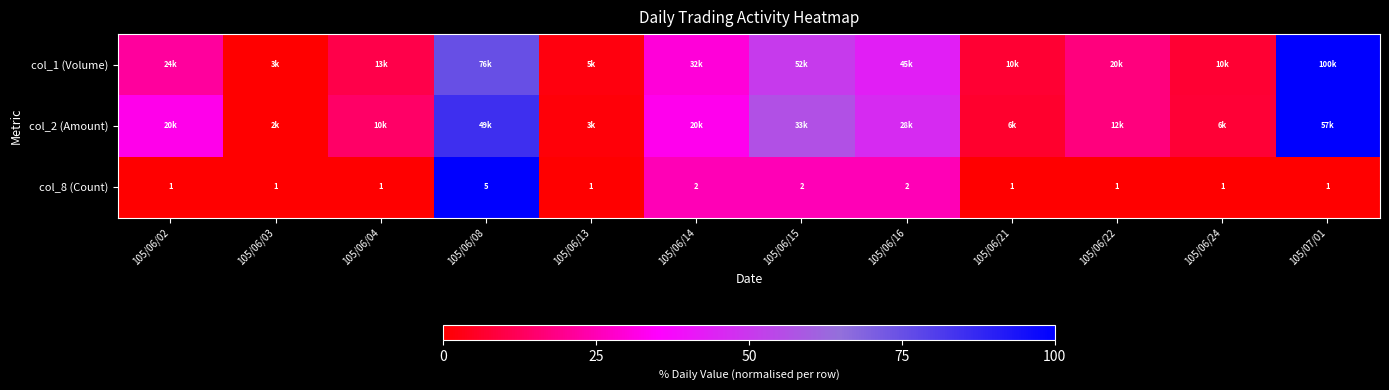

Rank the categories by col_1 (Volume) value from lowest to highest.

105/06/03, 105/06/13, 105/06/21, 105/06/24, 105/06/04, 105/06/22, 105/06/02, 105/06/14, 105/06/16, 105/06/15, 105/06/08, 105/07/01